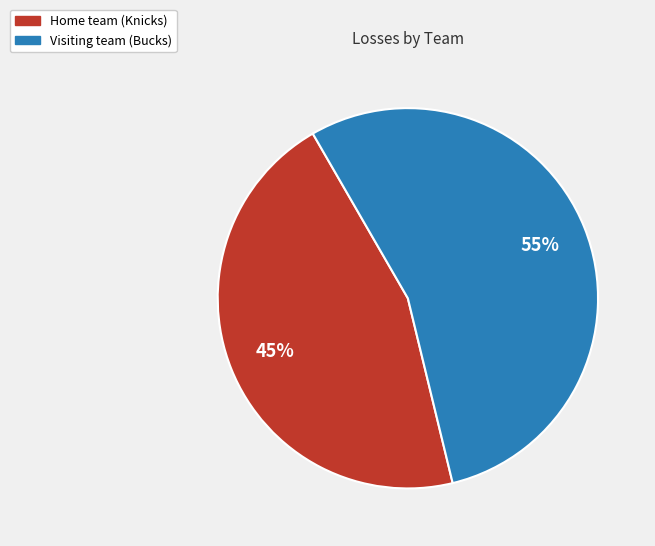

To the nearest percent, what is the average slice percentage?

50%